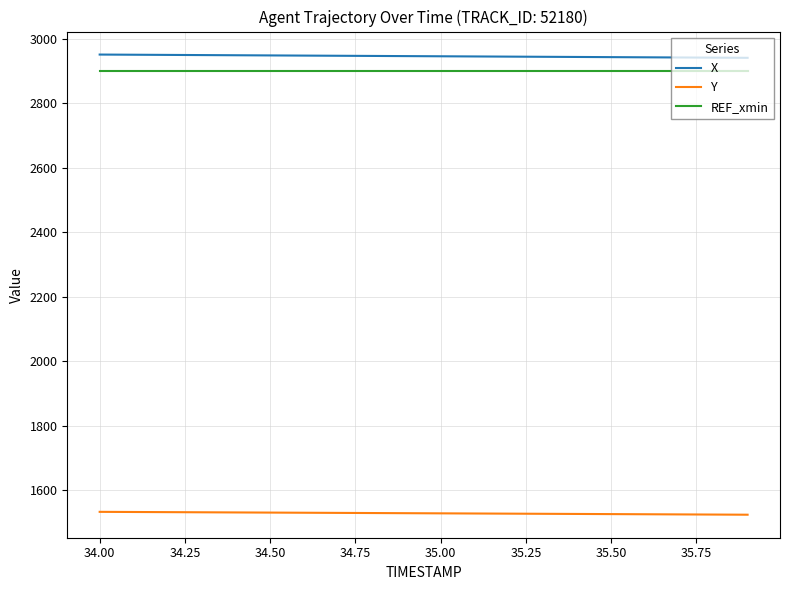

What is the lowest value of the REF_xmin series?

2901.7